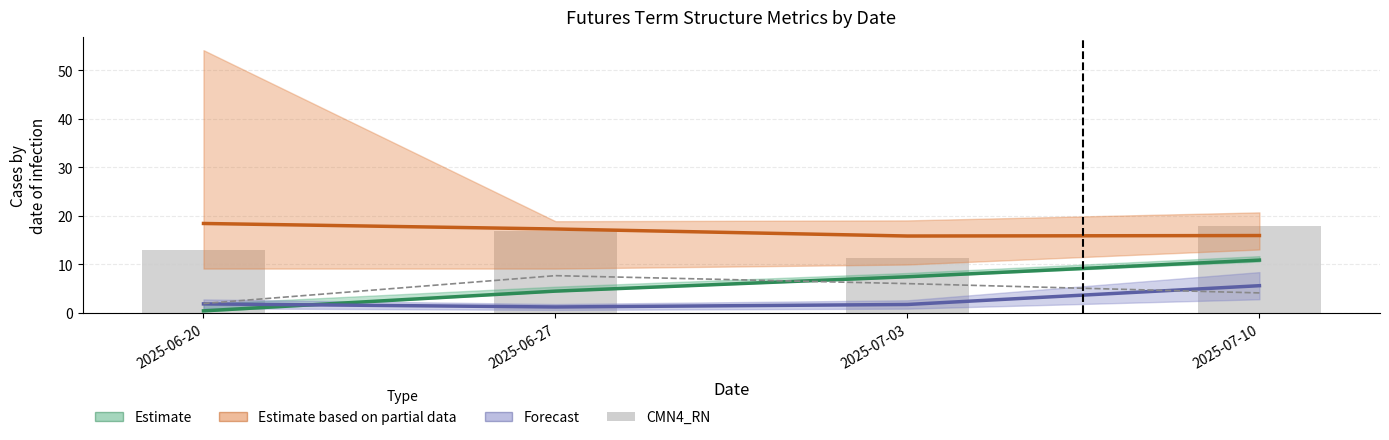

Reading right to left, transcribe all the data shown in this chart.

ABSM1_RN (scaled): 10.9	7.4	4.5	0.4
CM2_RN (×100): 15.9	15.8	17.3	18.4
CMN4_PH: 5.6	1.7	1.2	1.8
TTM (×100): 4.1	6.0	7.7	1.9
CMN4_RN: 17.8	11.3	16.9	13.1